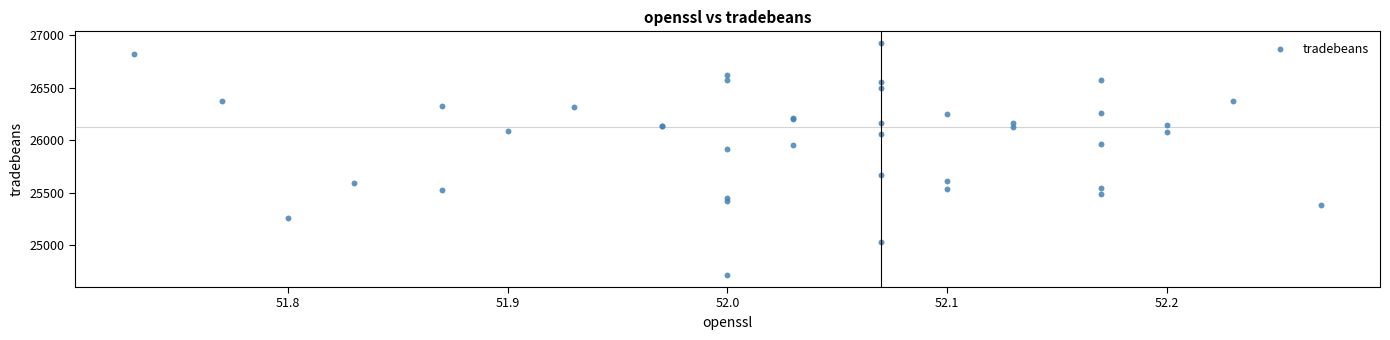

What Y value in the scatter plot is closest to 25819?

25920